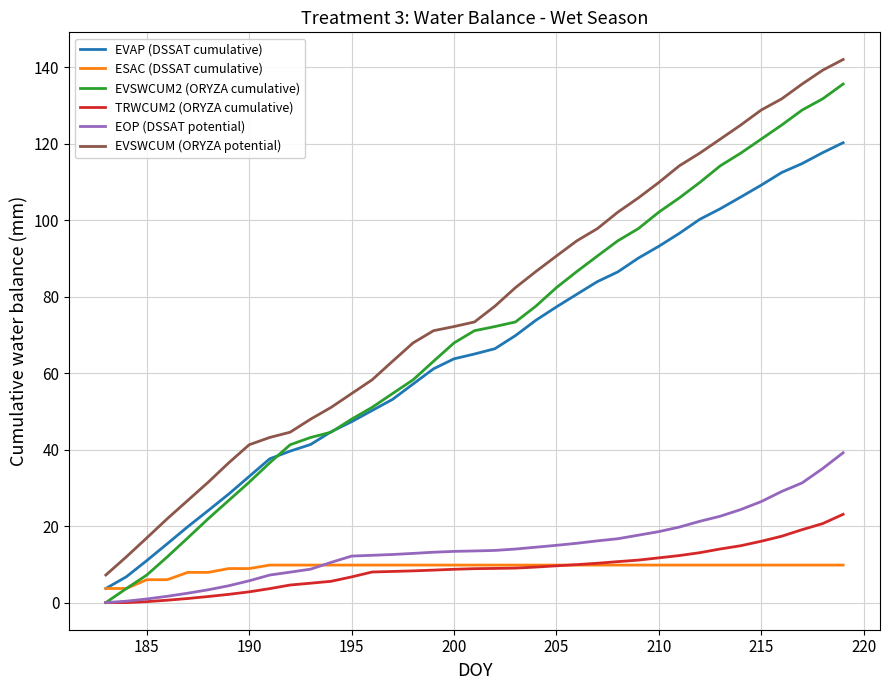

Which series has the largest total across all categories?

EVSWCUM (ORYZA potential)